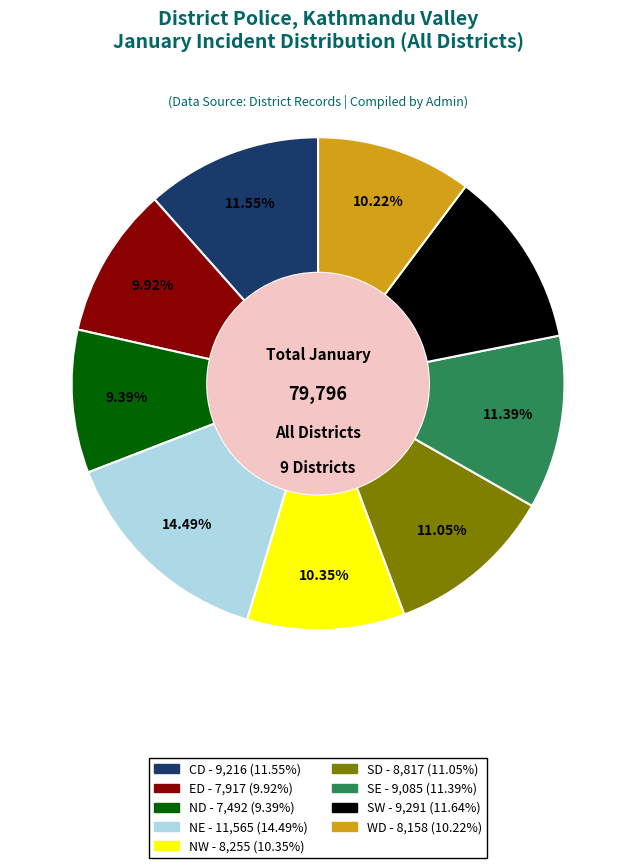

How many slices are in this pie chart?

9